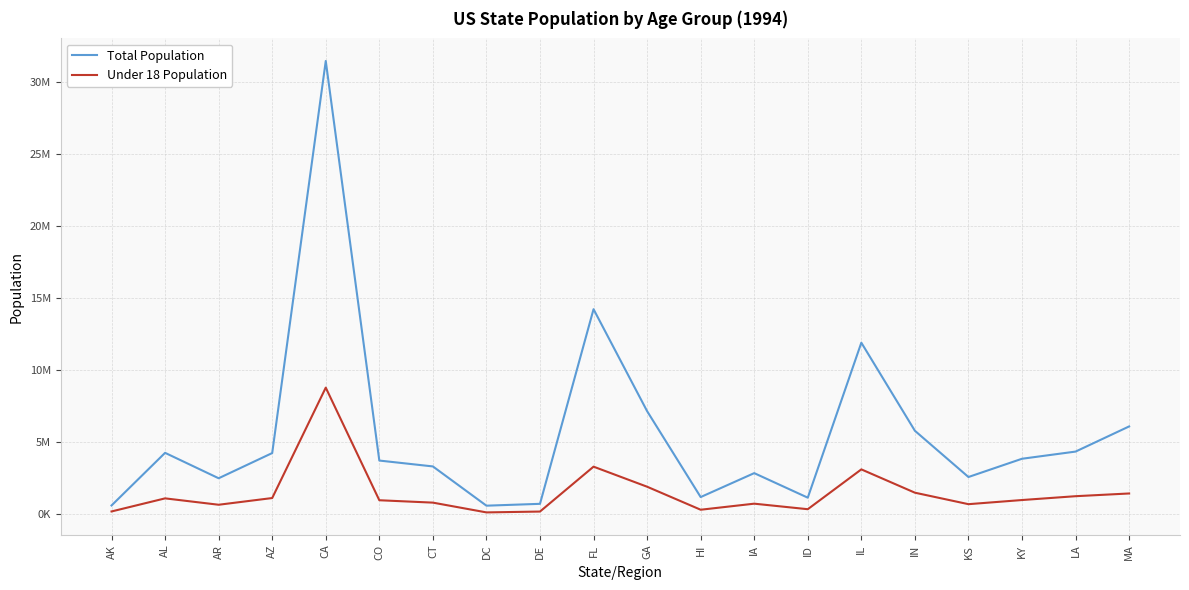

True or false: Total Population and Under 18 Population intersect in this chart.

False